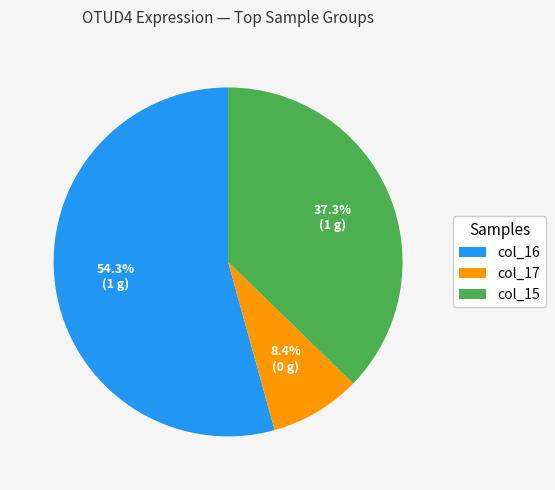

How many slices are in this pie chart?

3